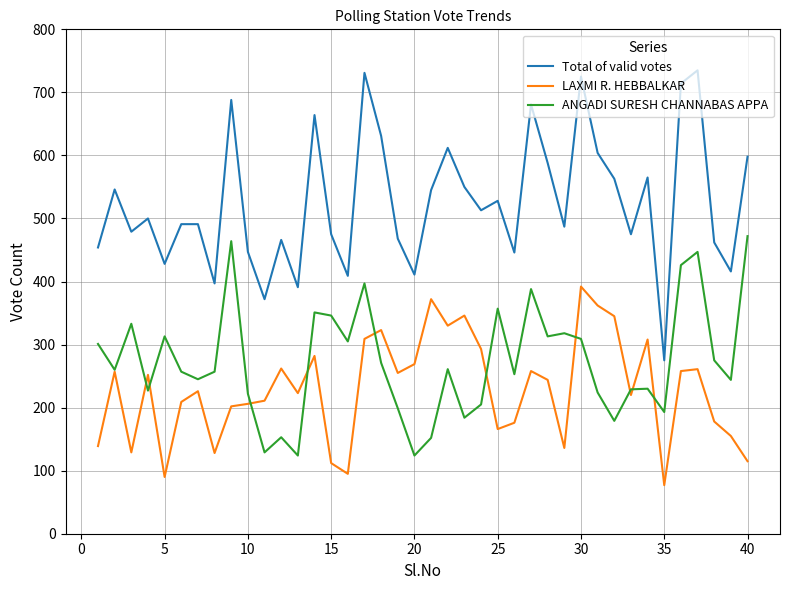

What is the sum of all LAXMI R. HEBBALKAR values?

9171